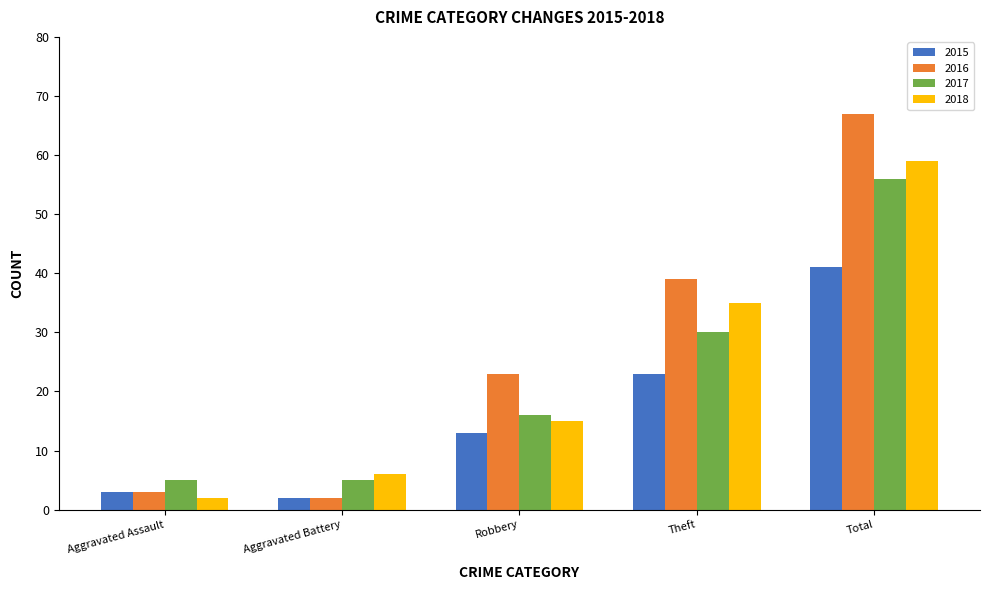

Is it true that 2015 equals 41 at Total?

True